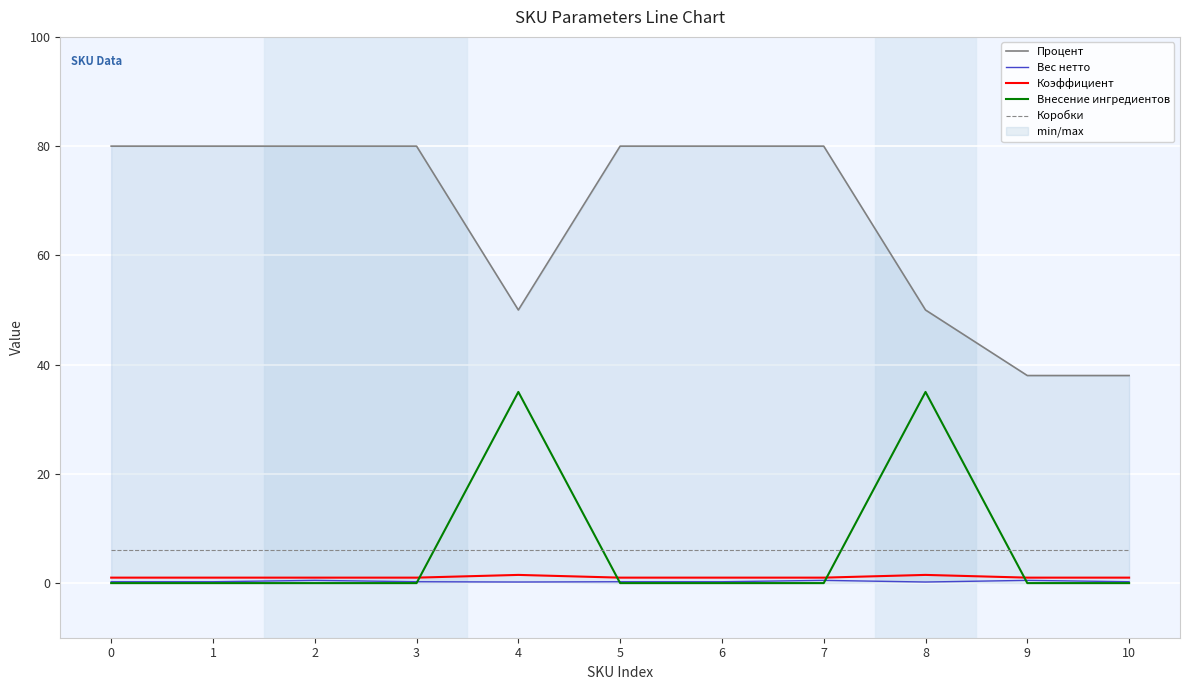

Rank the series by their maximum value, from lowest to highest.

Вес нетто, Коэффициент, Коробки, Внесение ингредиентов, Процент